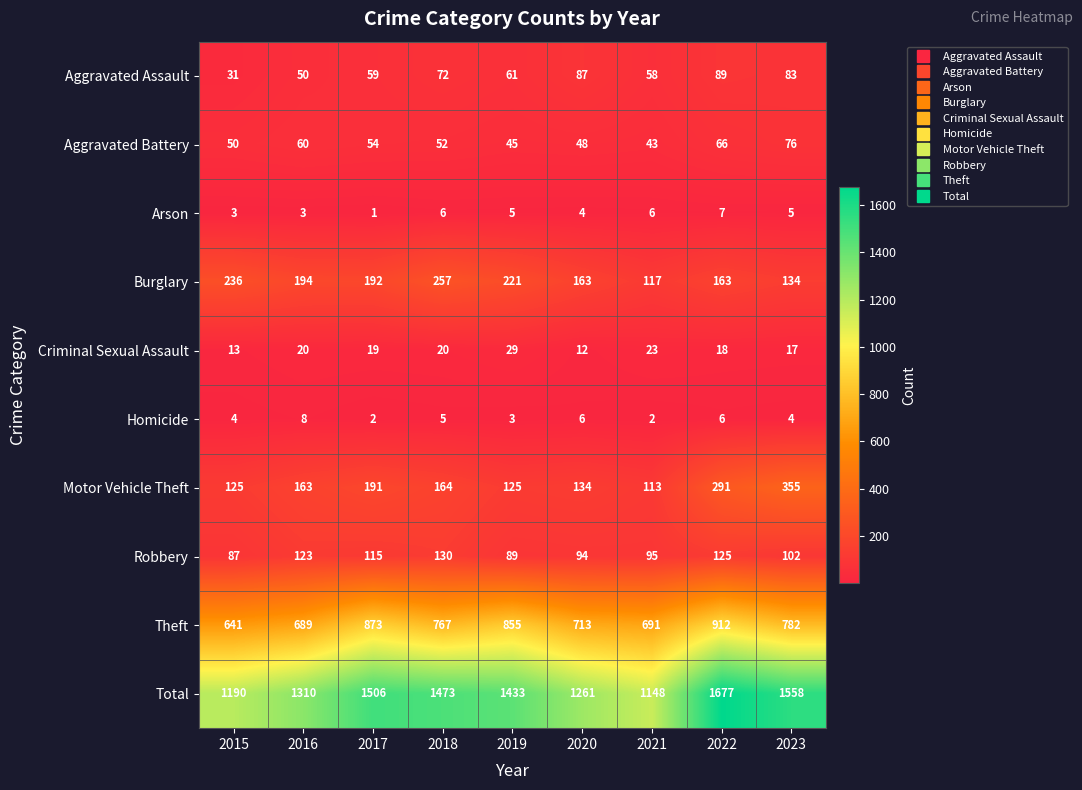

What is the sum of the Aggravated Assault values at 2022 and 2018?

161